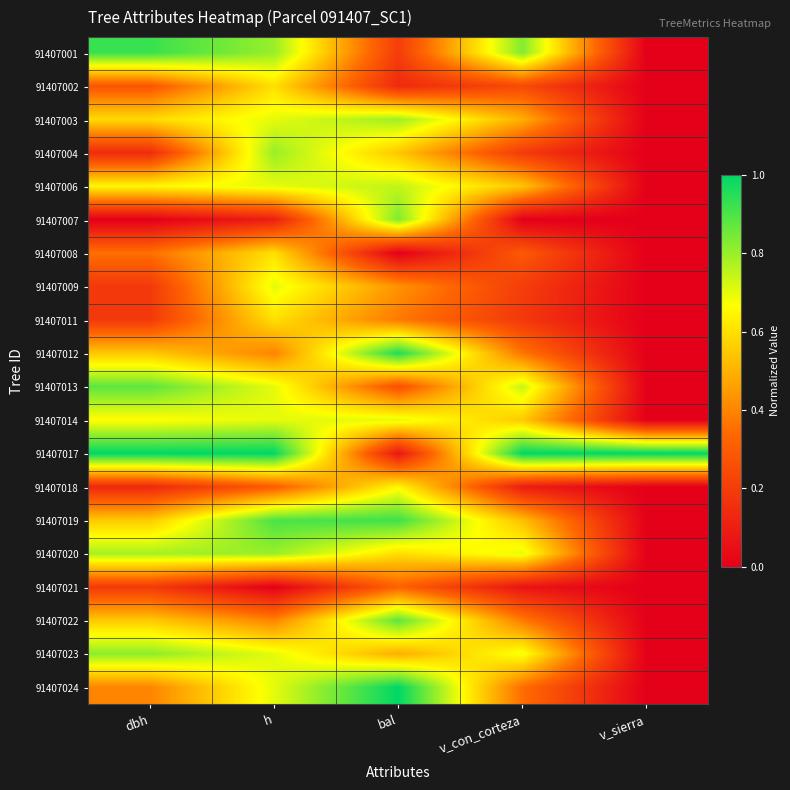

How many series are shown in this chart?

20